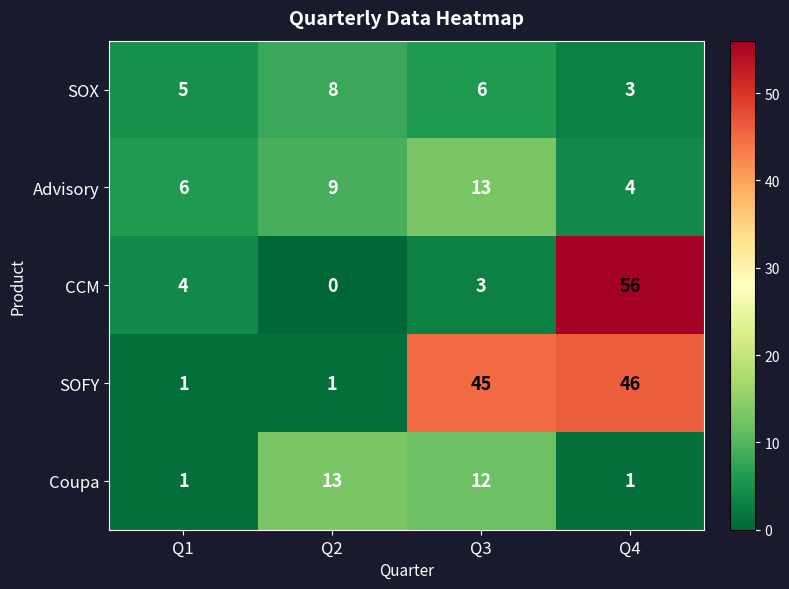

Rank the series at Q3 from highest to lowest value.

SOFY, Advisory, Coupa, SOX, CCM